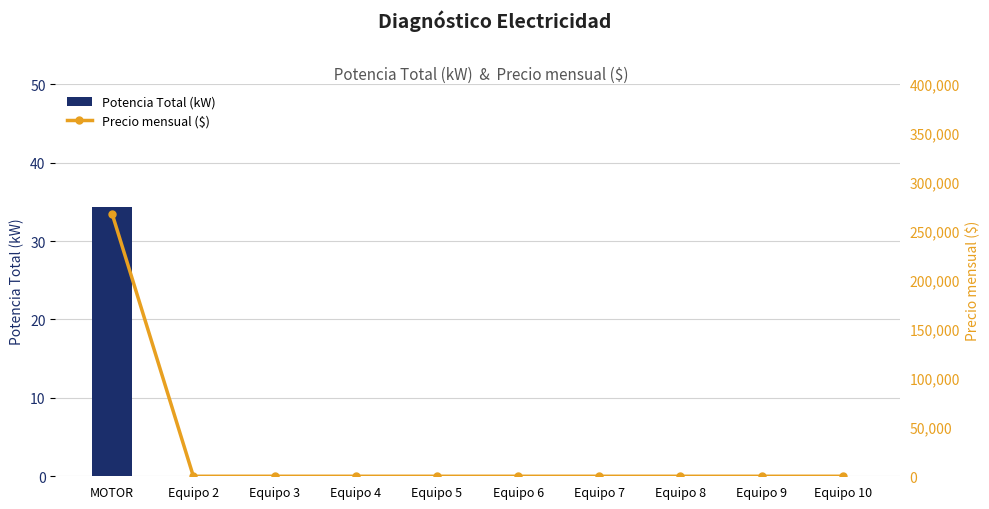

List the series in order of their overall mean, highest first.

Precio mensual ($), Potencia Total (kW)